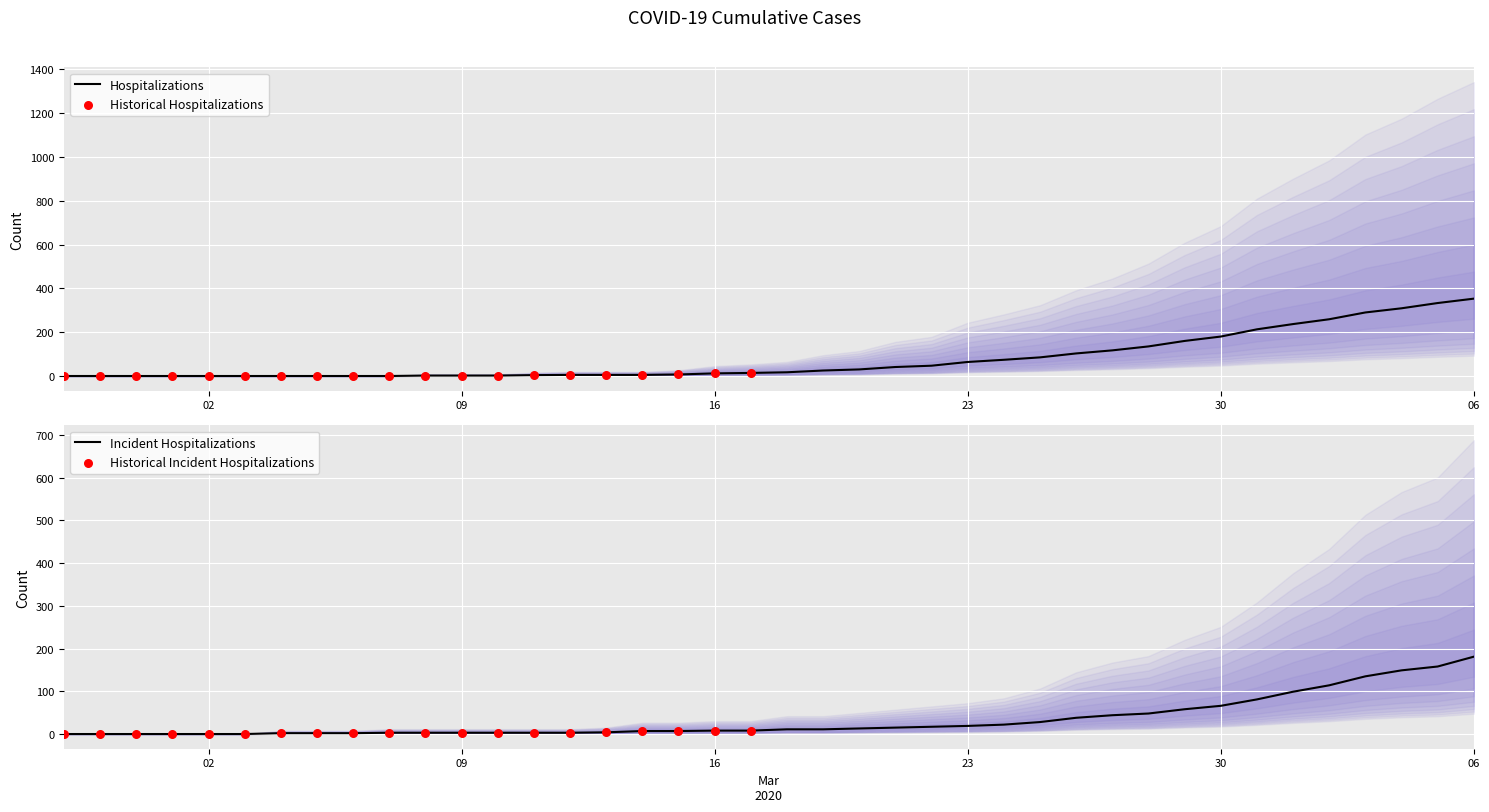

The value of Hospitalizations at 02 is -168. True or false?

False